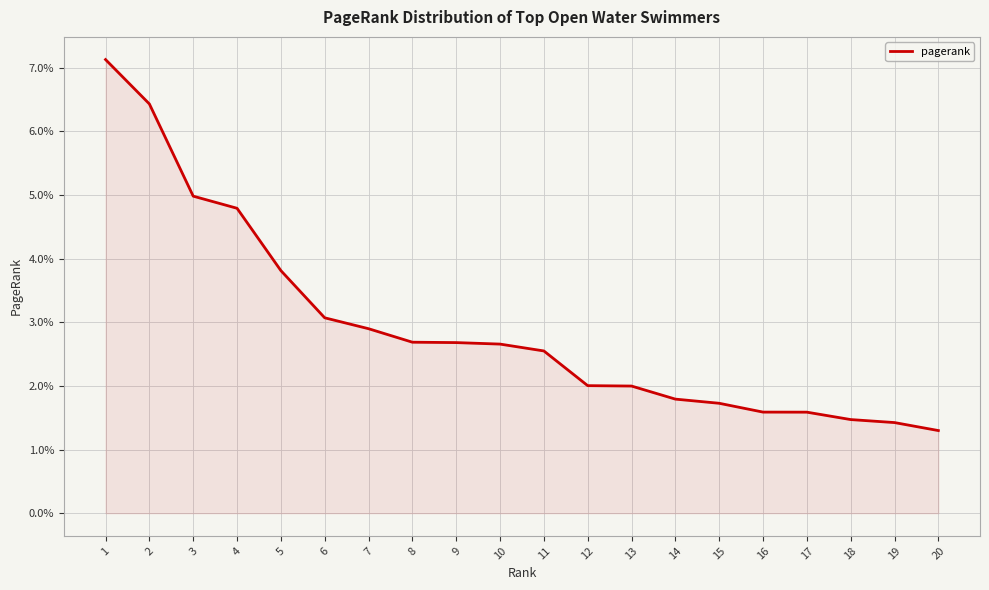

Rank the categories by value from lowest to highest.

20, 19, 18, 17, 16, 15, 14, 13, 12, 11, 10, 9, 8, 7, 6, 5, 4, 3, 2, 1